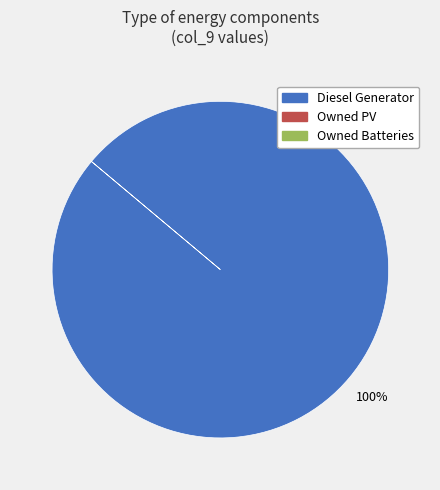

Is there a majority slice in this chart?

Yes